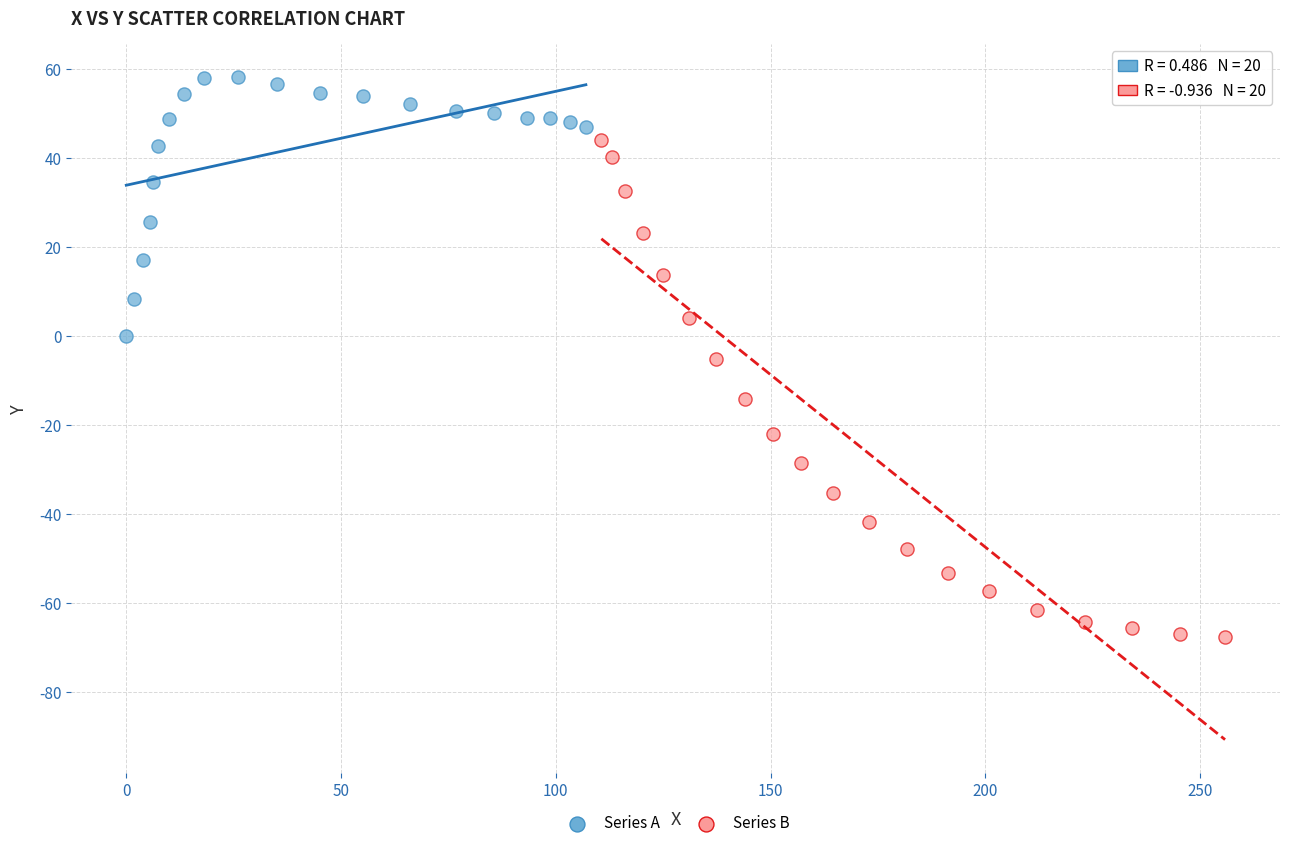

Which series contains the highest Y value?

Series A